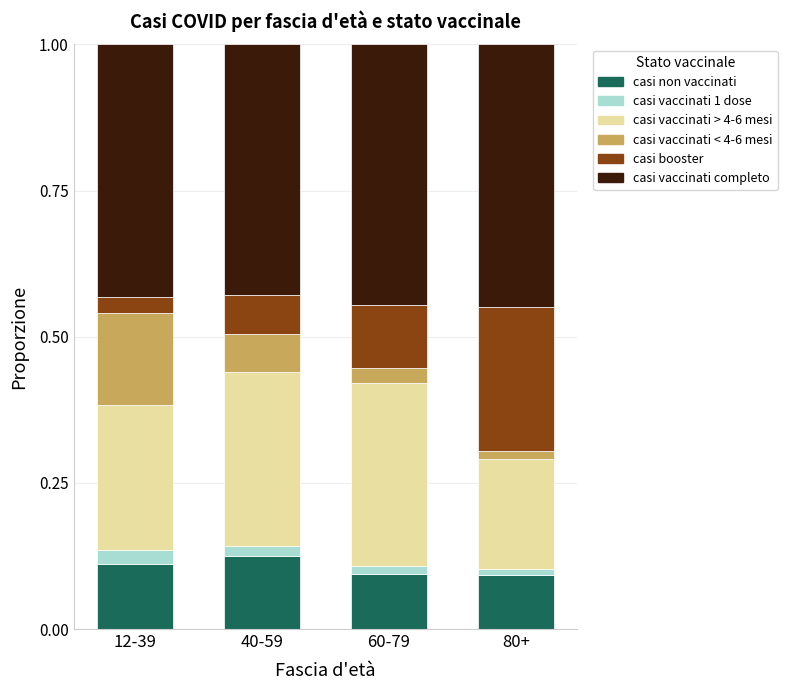

Is it true that casi non vaccinati equals 0.1 at 80+?

True